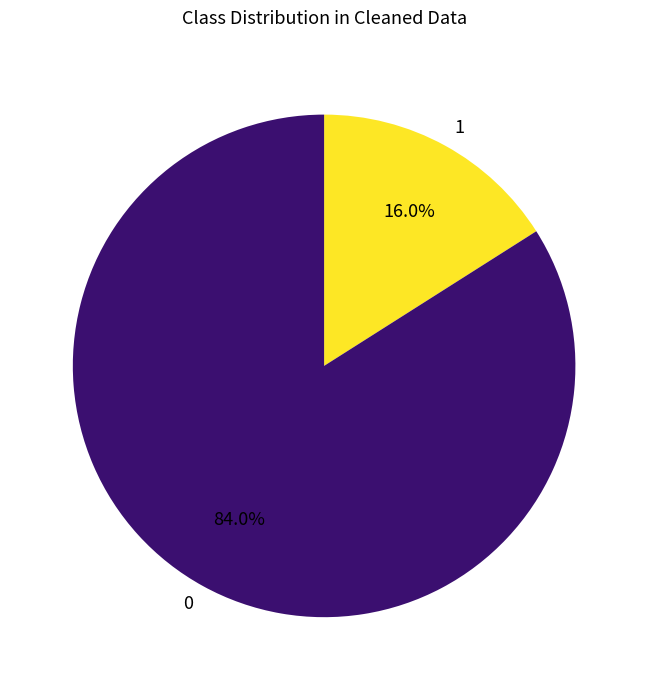

How many segments does this pie chart have?

2